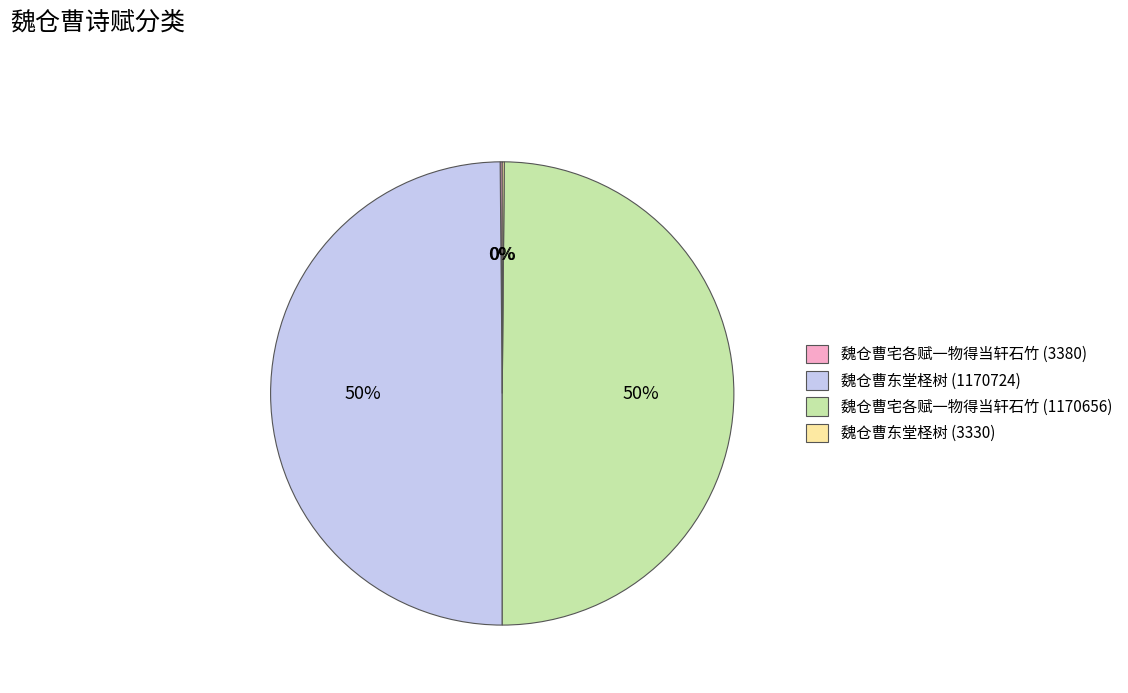

To the nearest percent, what portion does 魏仓曹宅各赋一物得当轩石竹 (1170656) represent?

50%